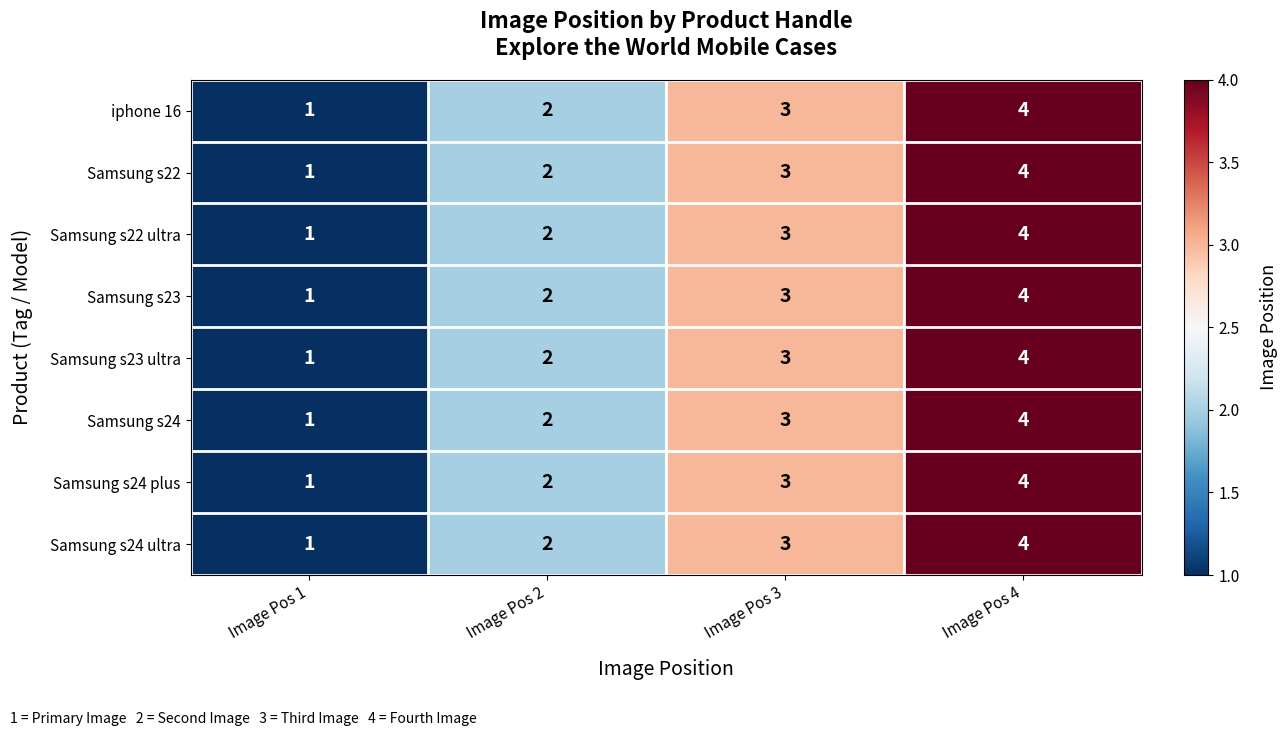

List the labels in order of Samsung s24 value, largest first.

Image Pos 4, Image Pos 3, Image Pos 2, Image Pos 1